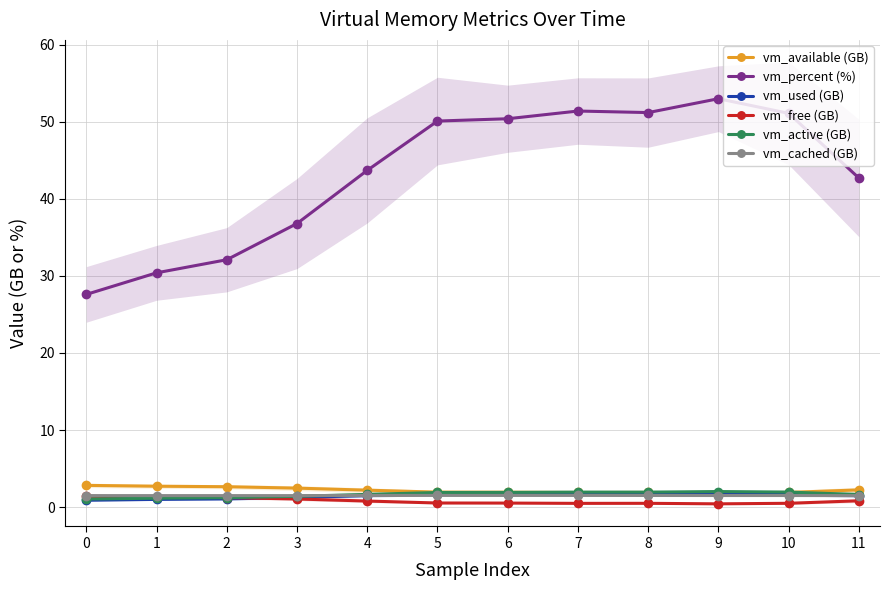

What is the value of the vm_percent (%) point at the 8th from the left?

51.4